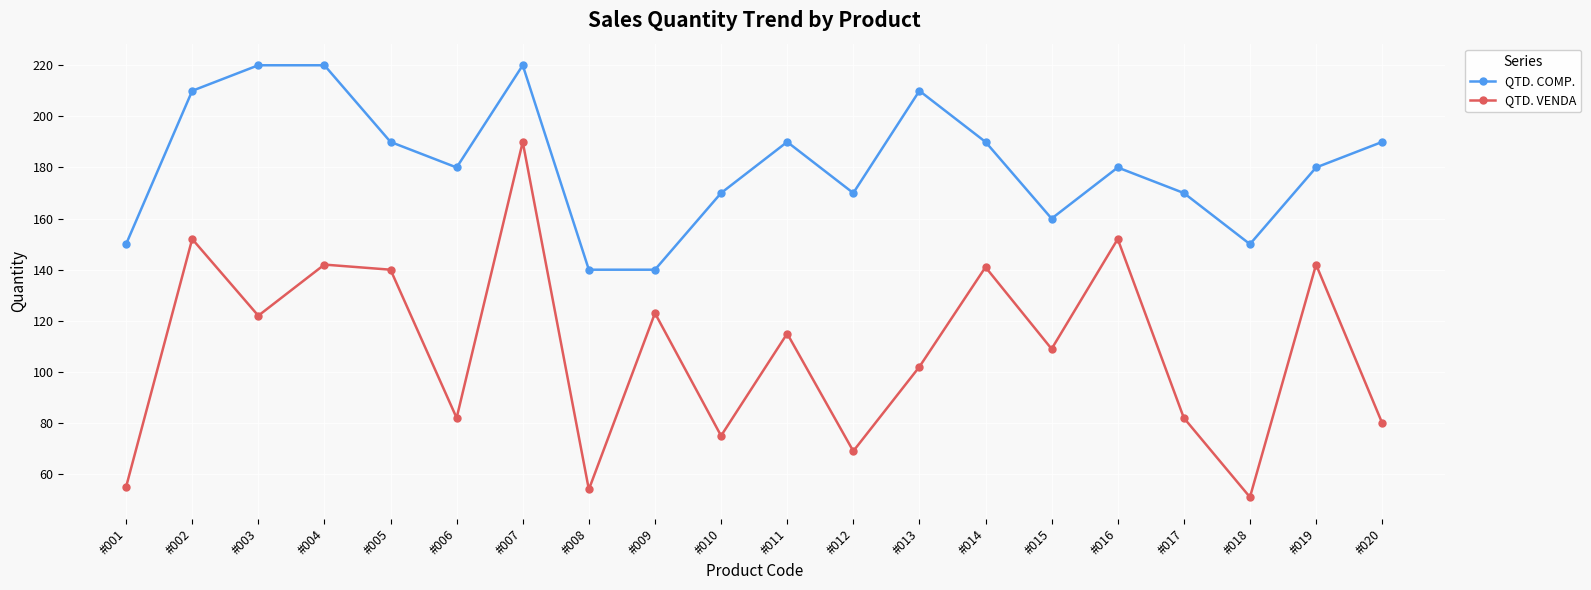

What value does the QTD. COMP. series have at #019?

180